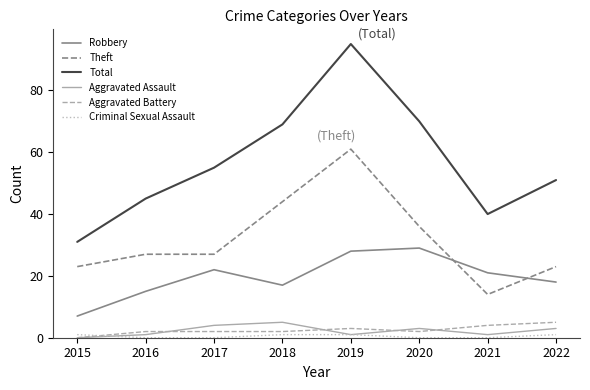

True or false: Criminal Sexual Assault has a value of 1 at 2015.

True